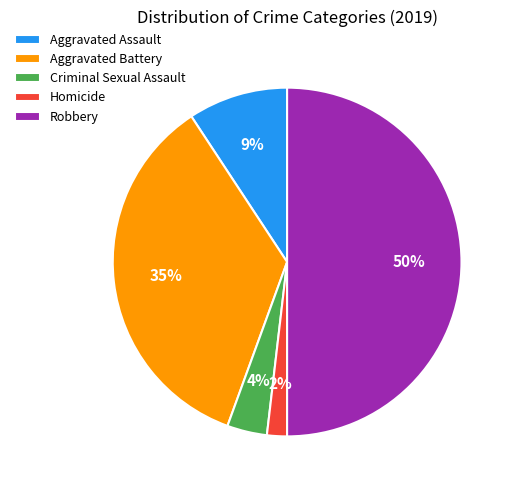

Which category has the biggest portion of the pie?

Robbery